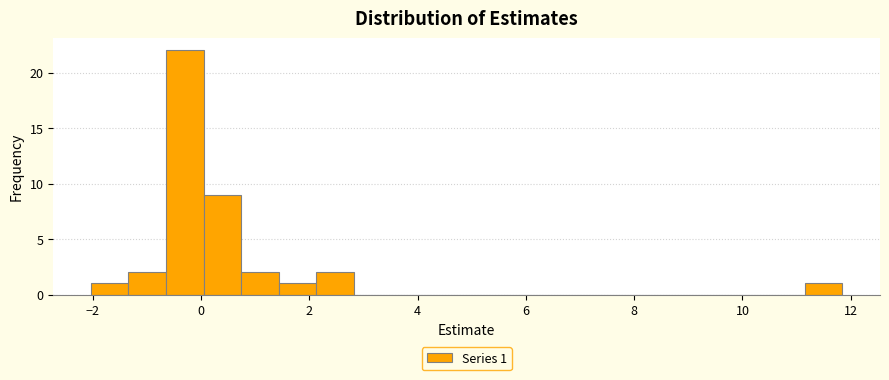

Around what value on the x-axis is the tallest bar? Give the approximate position of its centre, as read against the axis.

-0.4